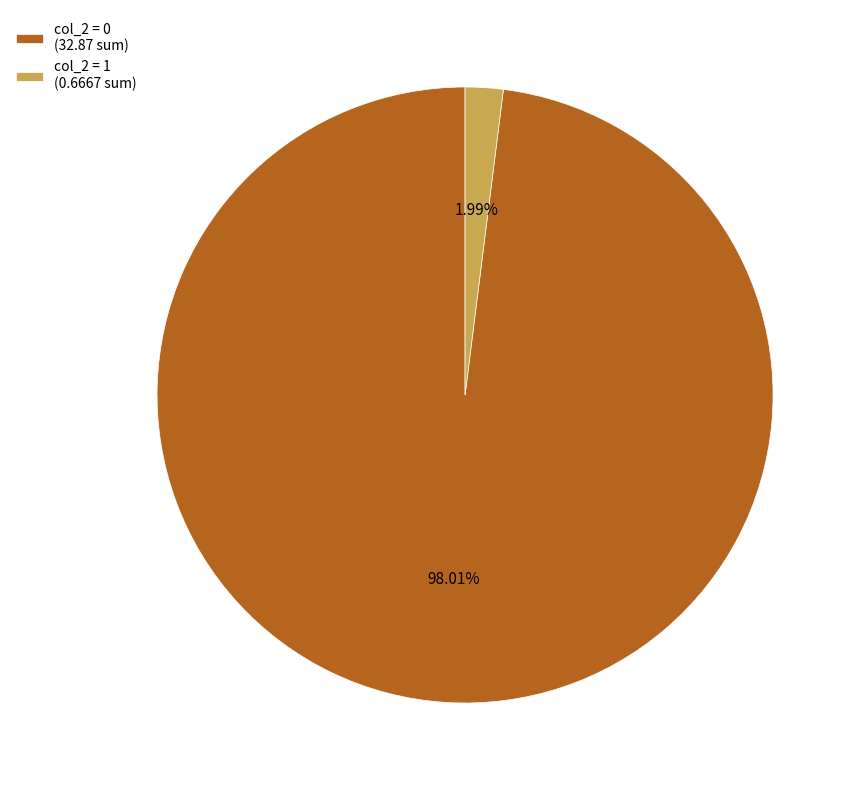

Which category has the biggest portion of the pie?

col_2 = 0 (32.87 sum)